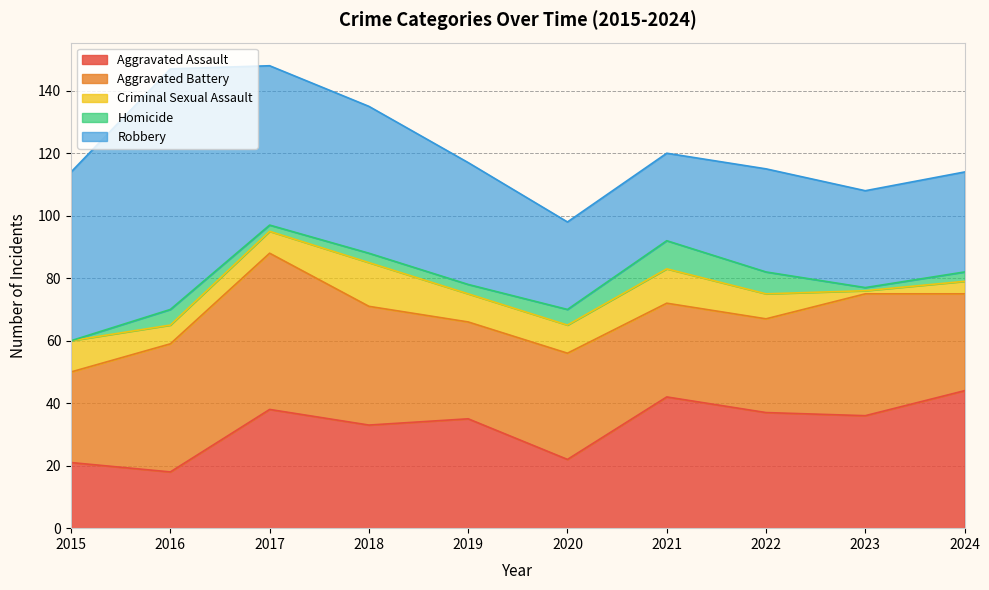

True or false: Aggravated Assault and Criminal Sexual Assault intersect in this chart.

False